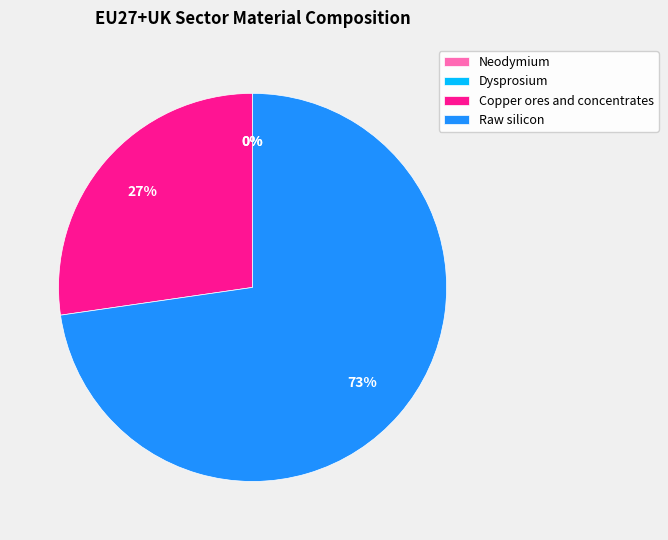

Is the sum of Neodymium and Dysprosium greater than half?

No